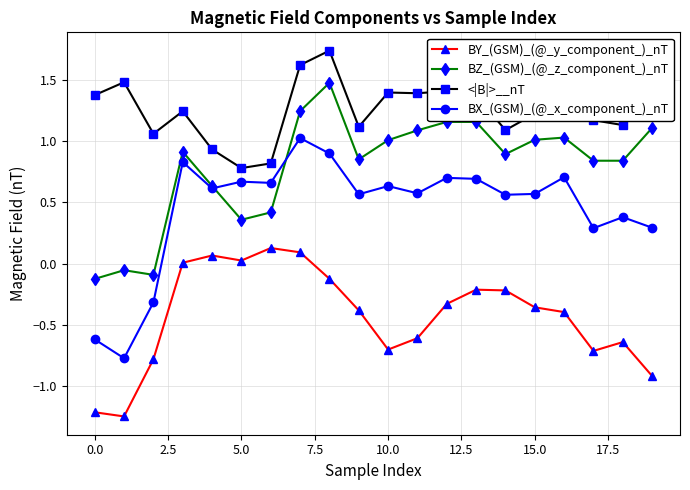

List the series in order of their overall mean, highest first.

<|B|>__nT, BZ_(GSM)_(@_z_component_)_nT, BX_(GSM)_(@_x_component_)_nT, BY_(GSM)_(@_y_component_)_nT